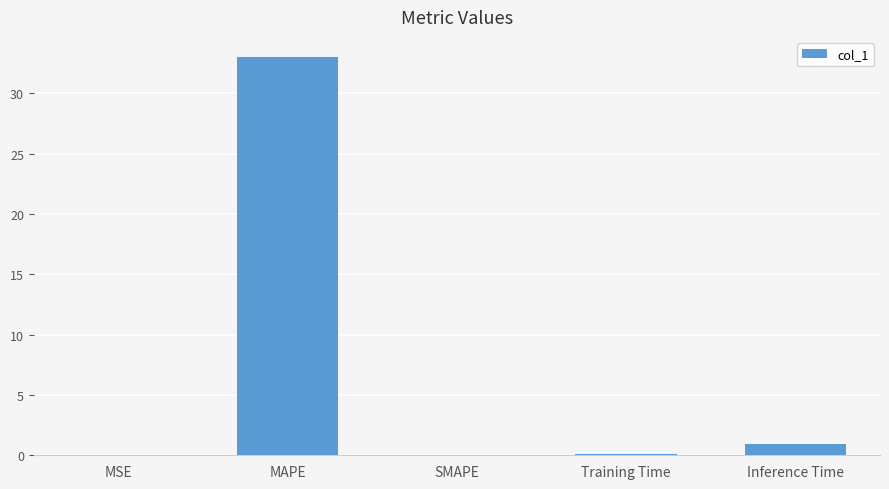

True or false: the data shows 0.1 at Training Time.

True